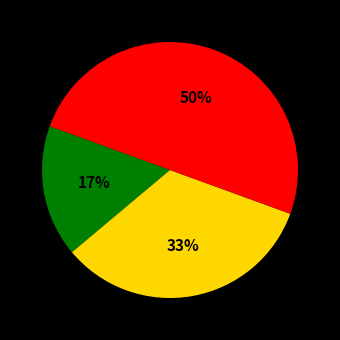

To the nearest percent, what is the difference between the largest and smallest slice percentages?

33%